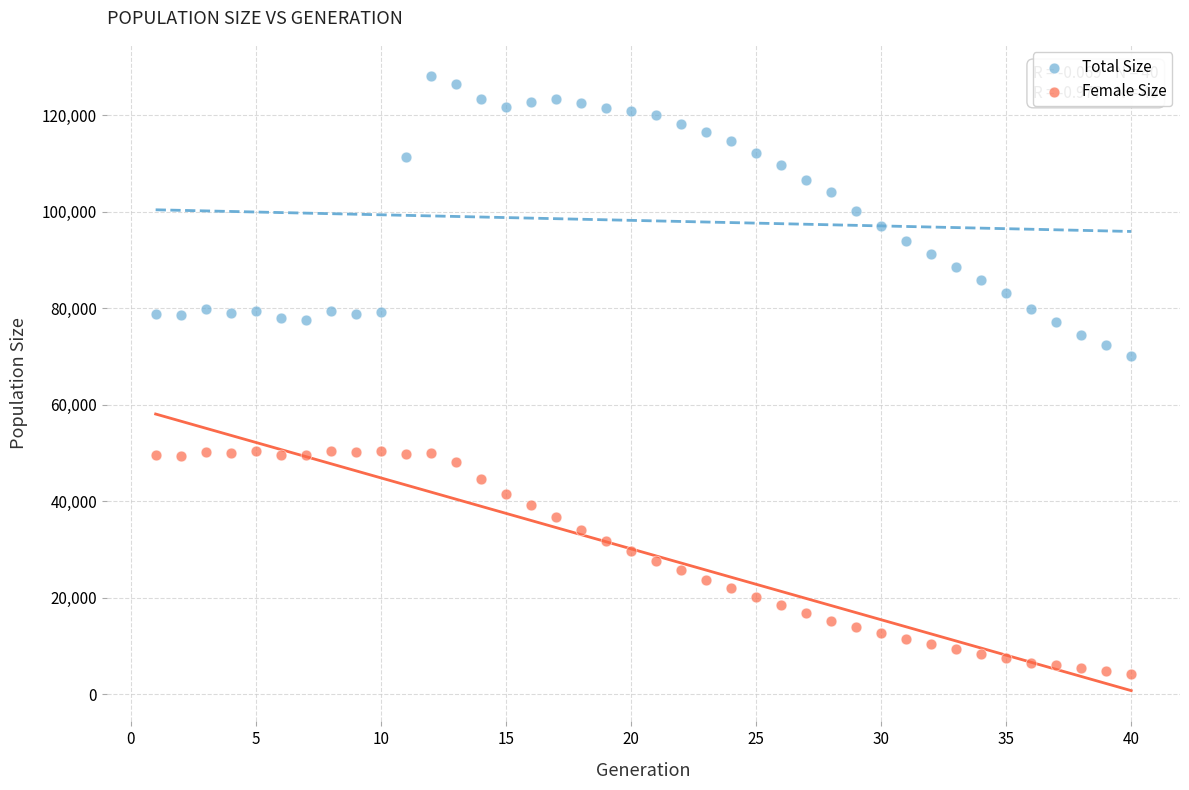

What is the X range (max minus min) for the scatter plot?

39